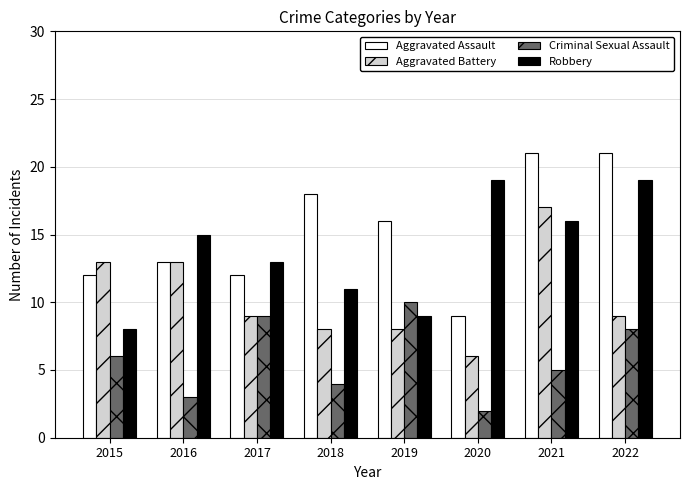

What is the lowest value of the Aggravated Battery series?

6